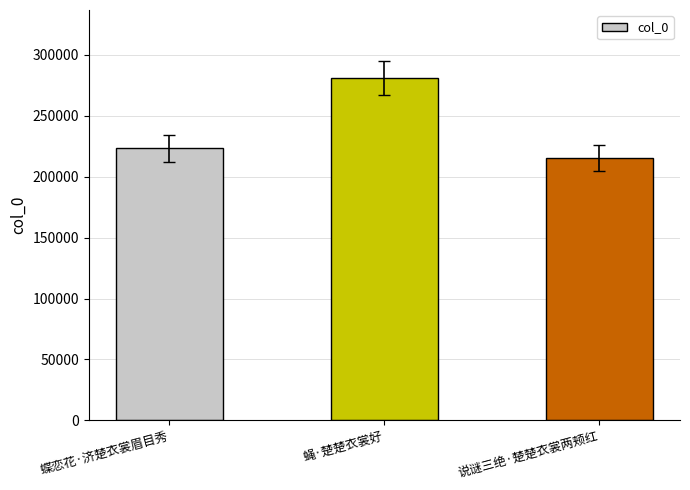

Rank the categories by value from lowest to highest.

说谜三绝·楚楚衣裳两颊红, 蝶恋花·济楚衣裳眉目秀, 蝇·楚楚衣裳好